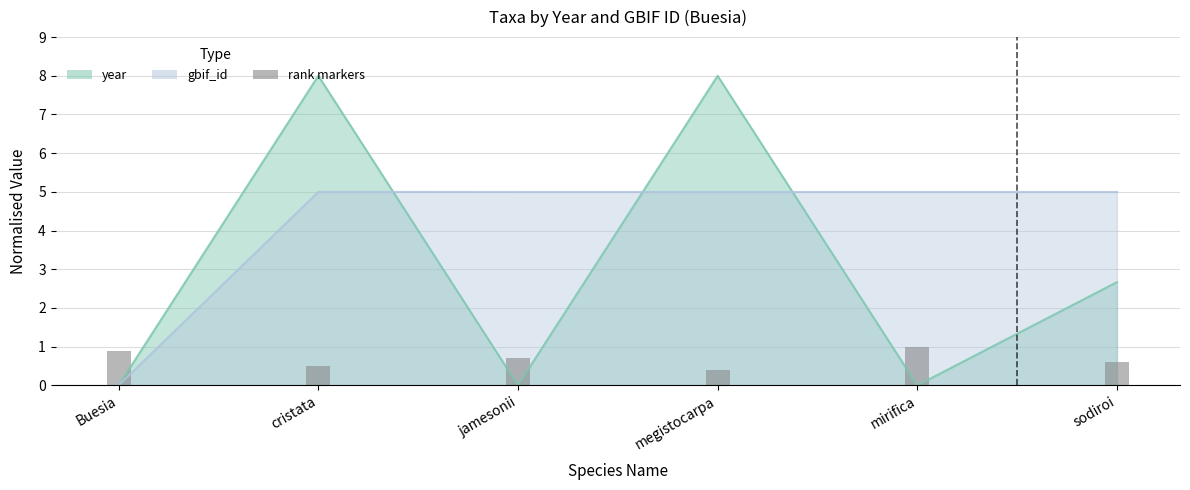

How many bars are there in total?

6